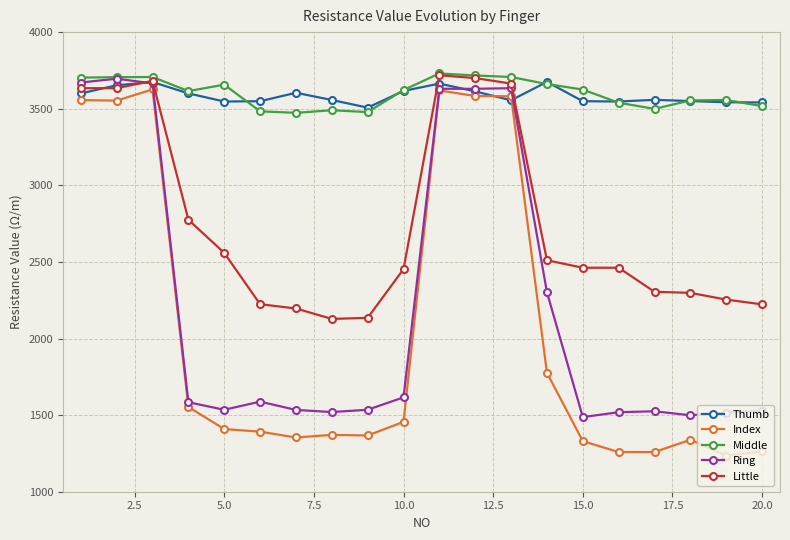

True or false: Ring has more than 1 points higher than both neighbors.

True